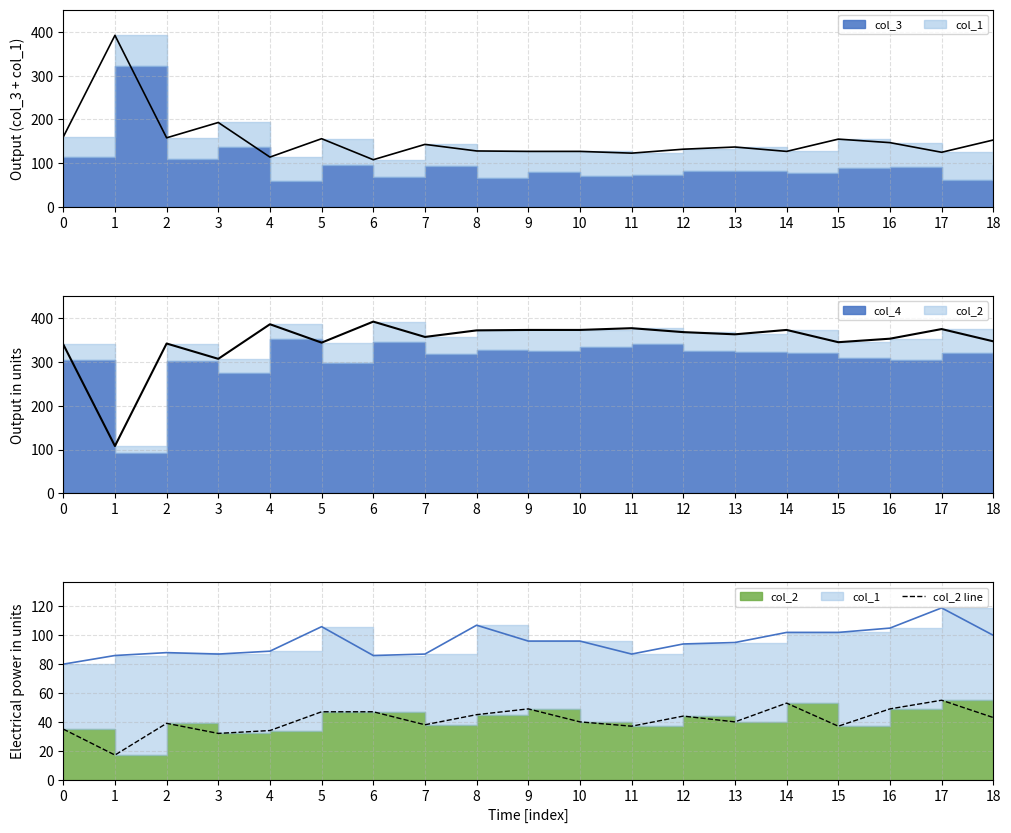

Reading right to left, list all the values displayed in this chart.

43	55	49	37	53	40	44	37	40	49	45	38	47	47	34	32	39	17	35